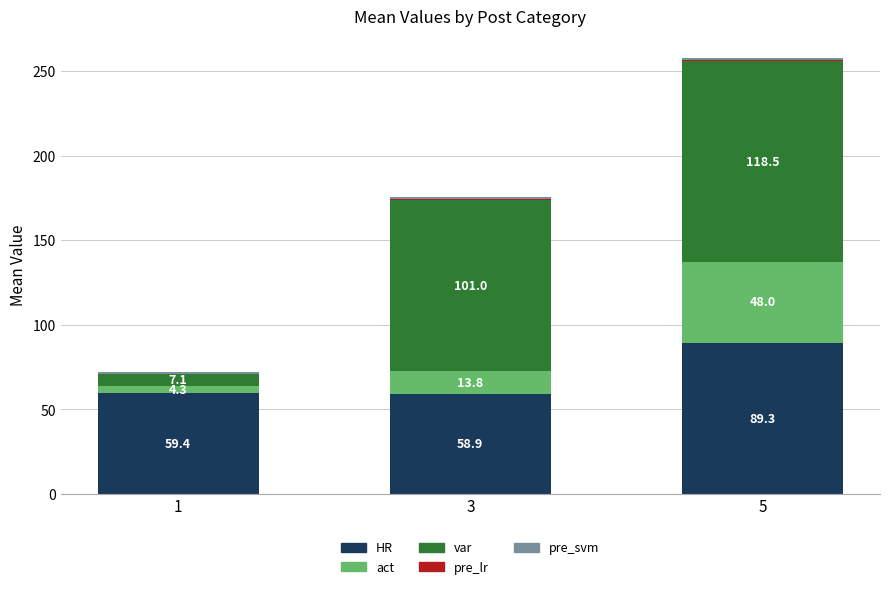

What is the approximate value of HR at 1?

59.4